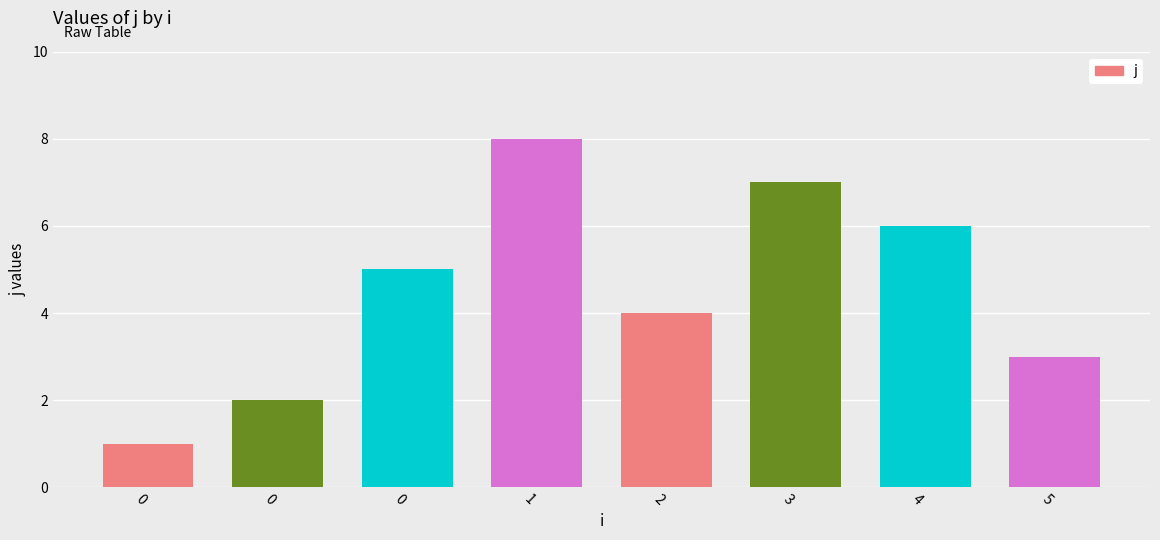

Between 2 and 5, which is larger?

2